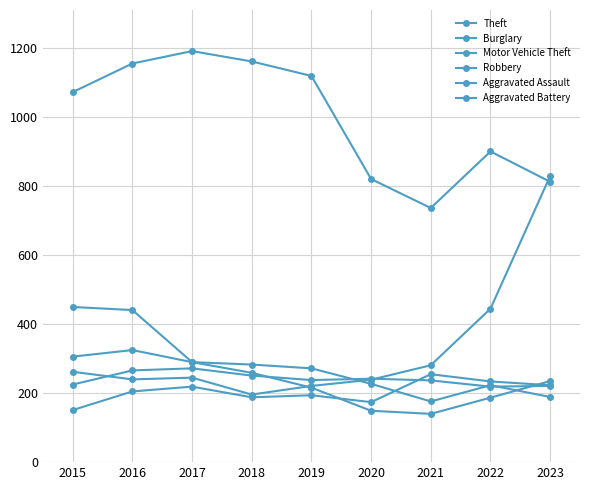

Count the number of categories in the chart.

9